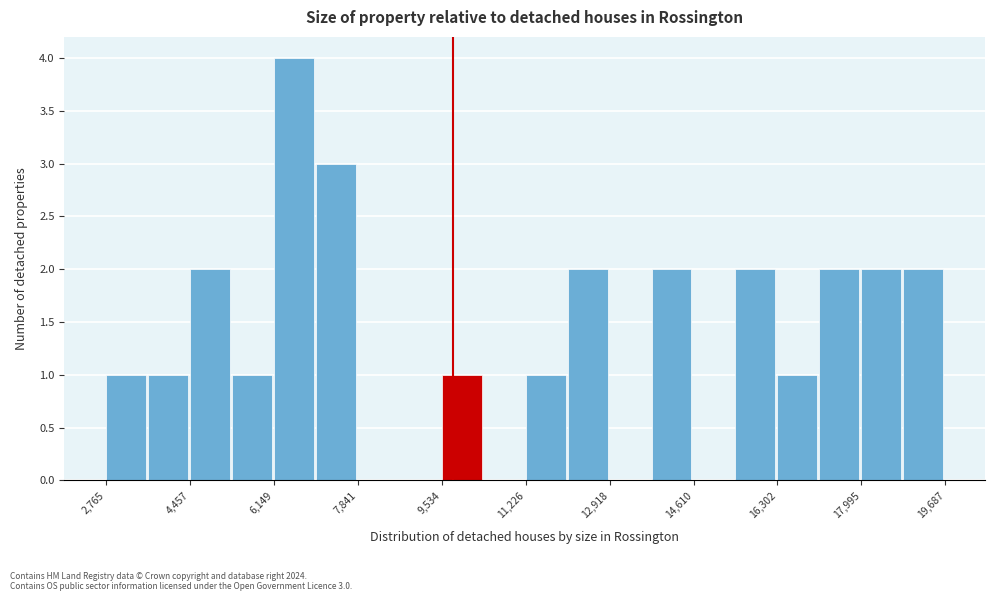

Which range on the x-axis has the tallest bar?

6200 to 7000